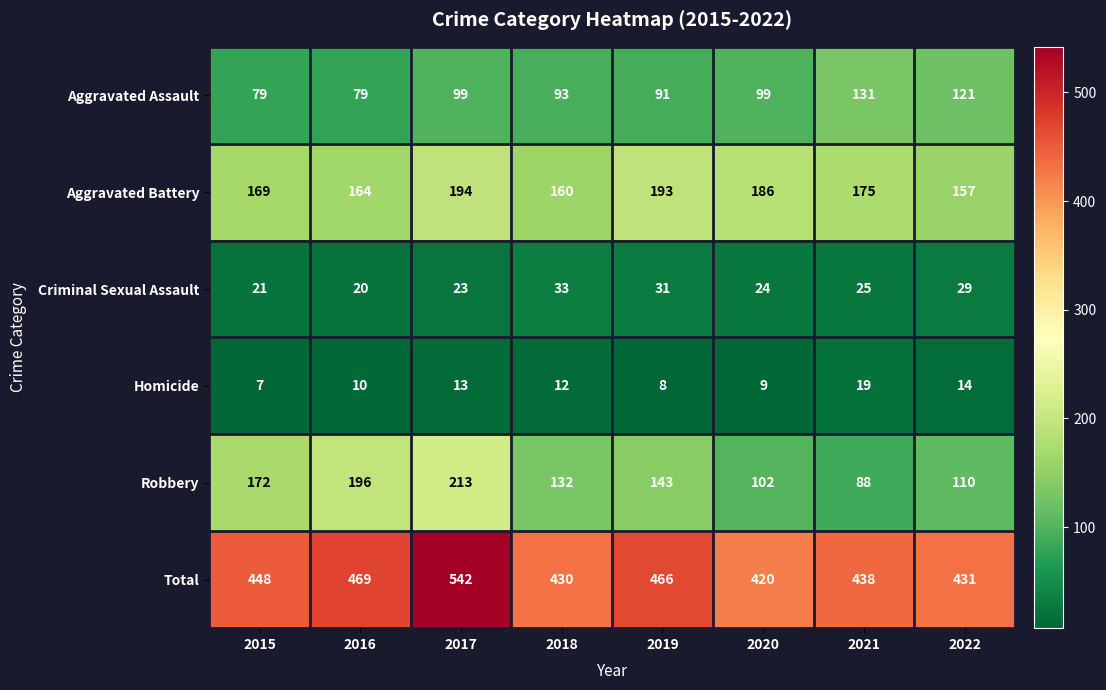

The value of Criminal Sexual Assault at 2022 is 29. True or false?

True